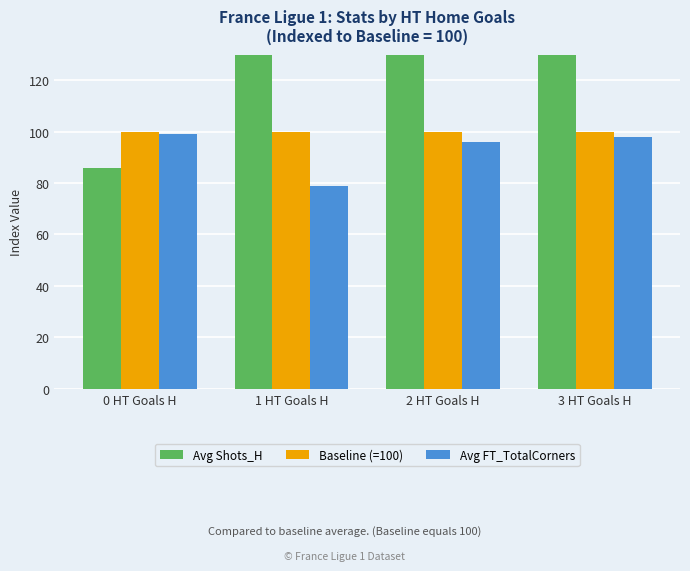

Reading right to left, list all the values displayed in this chart.

Avg Shots_H: 160	206	187	86
Baseline (=100): 100	100	100	100
Avg FT_TotalCorners: 98	96	79	99